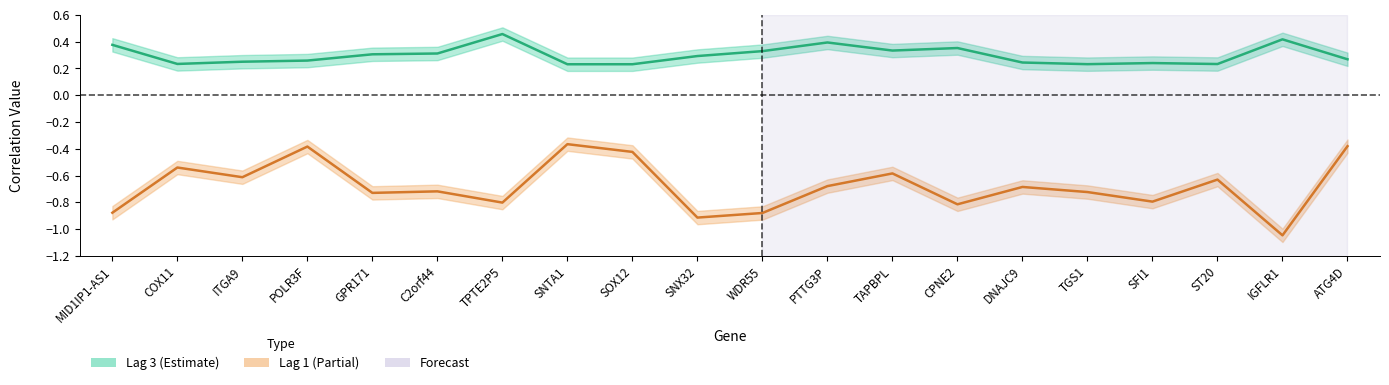

What is the difference between the Lag 3 values at SFI1 and C2orf44?

0.1